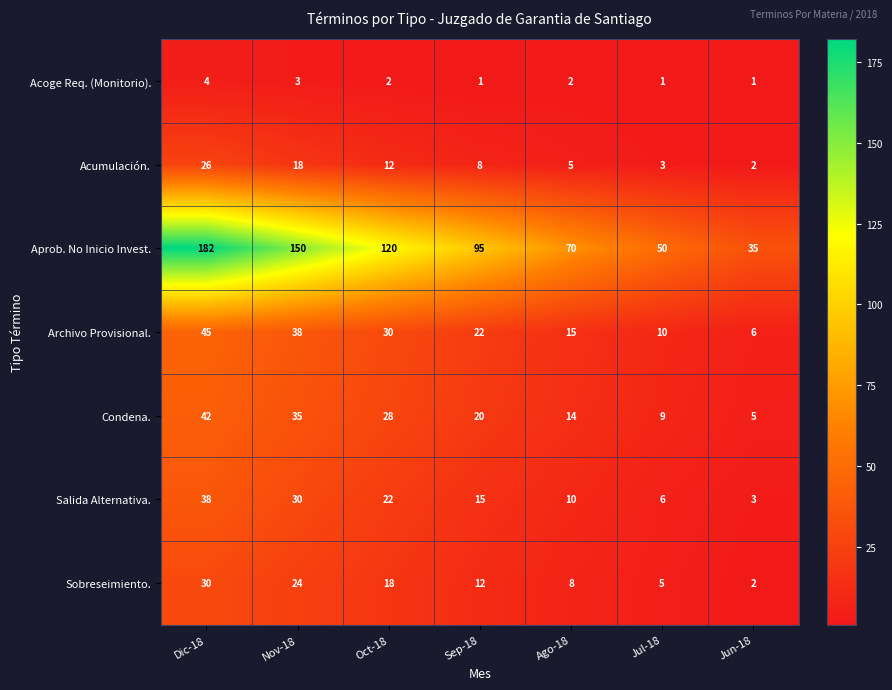

At which label does Salida Alternativa. first exceed 15?

Dic-18